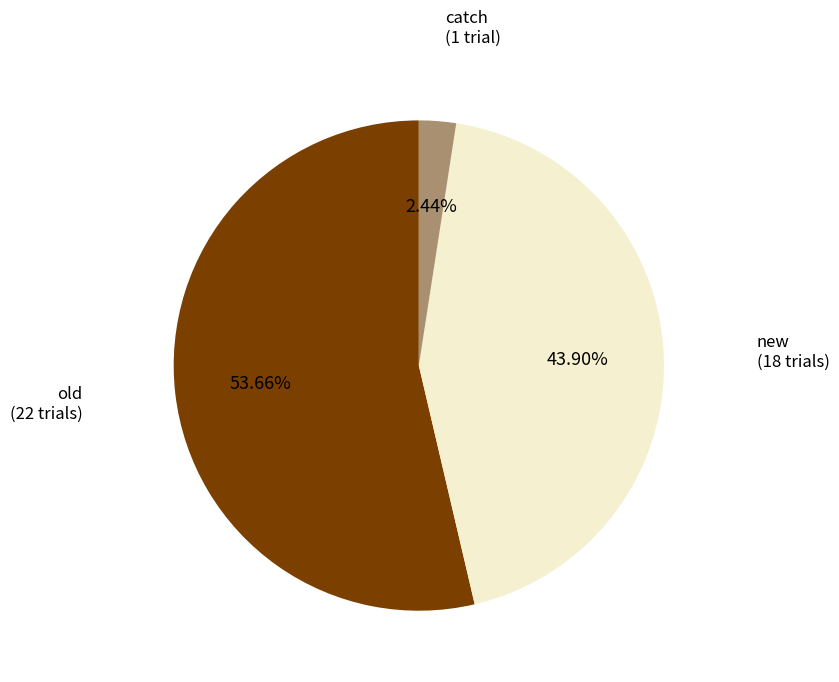

How many segments does this pie chart have?

3